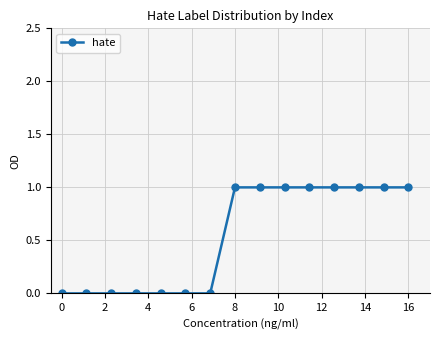

Reading right to left, list all the values displayed in this chart.

1	1	1	1	1	1	1	1	0	0	0	0	0	0	0